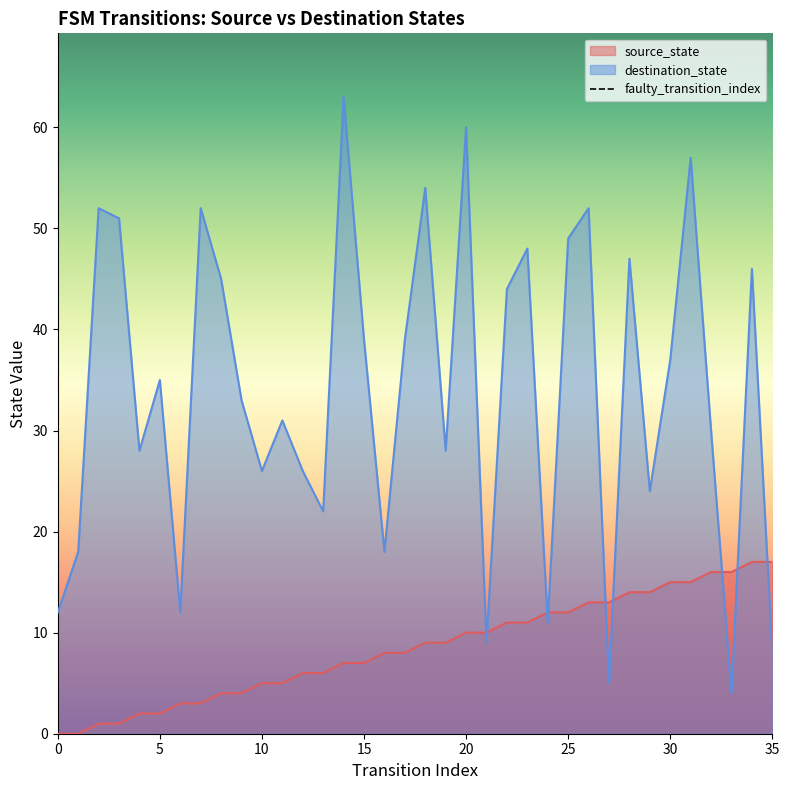

Which series has the largest range (max minus min)?

destination_state